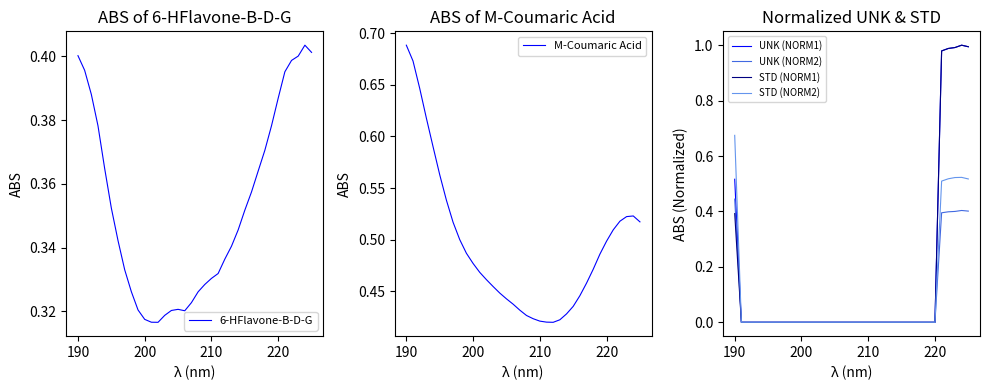

The STD (NORM1) series shows 0.0 at 200. True or false?

True